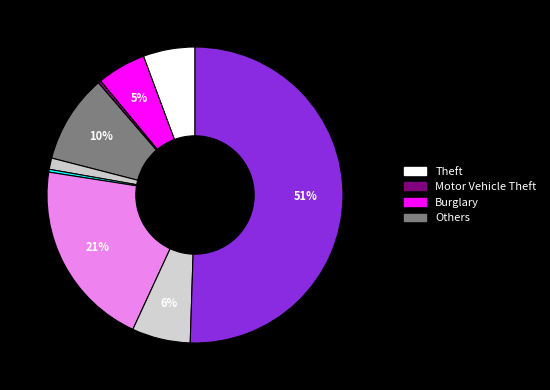

Count the number of slices in the pie.

9